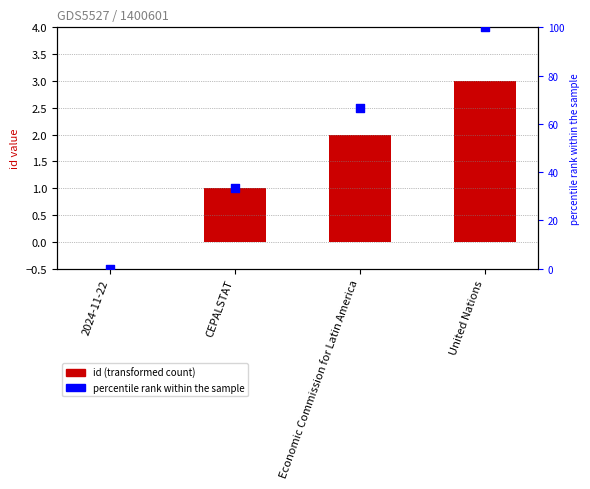

At which category is the sum across all series the highest?

United Nations